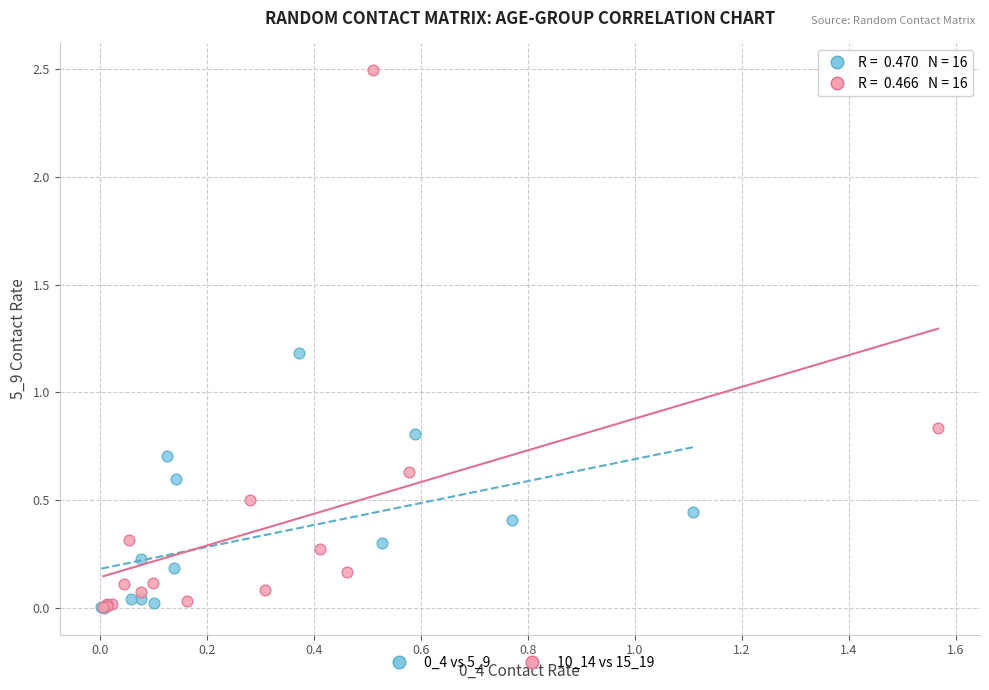

Which series contains the highest Y value?

10_14 vs 15_19